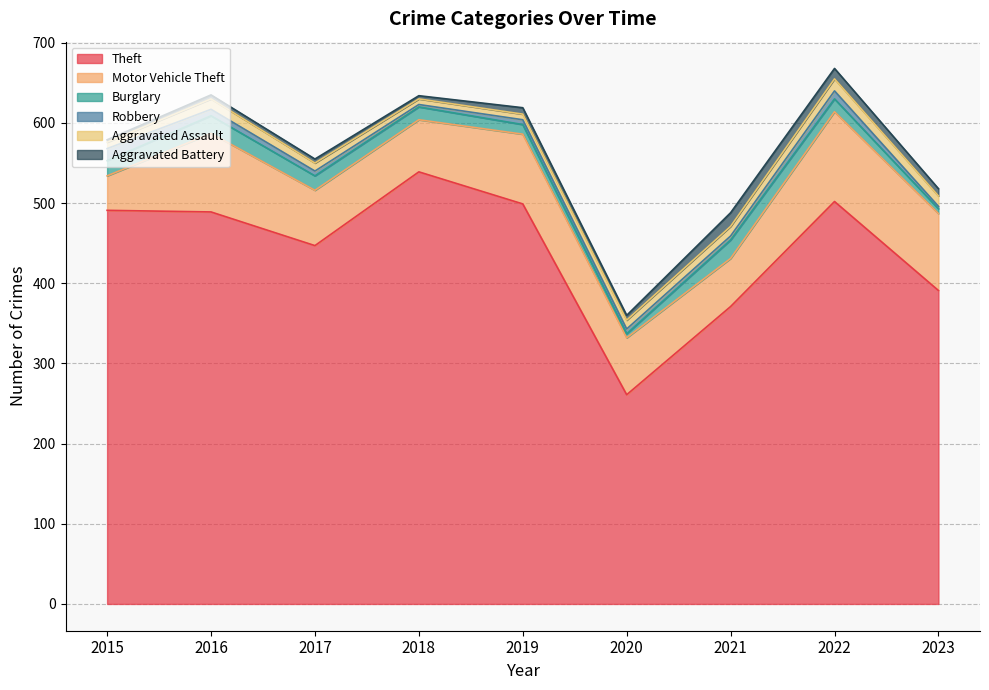

Where is Aggravated Battery nearest to the value 10?

2023